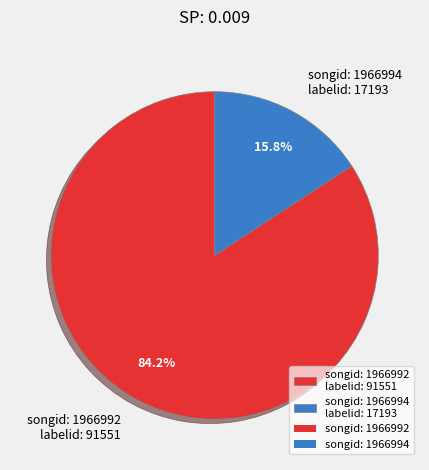

To the nearest percent, what is the average slice percentage?

50%